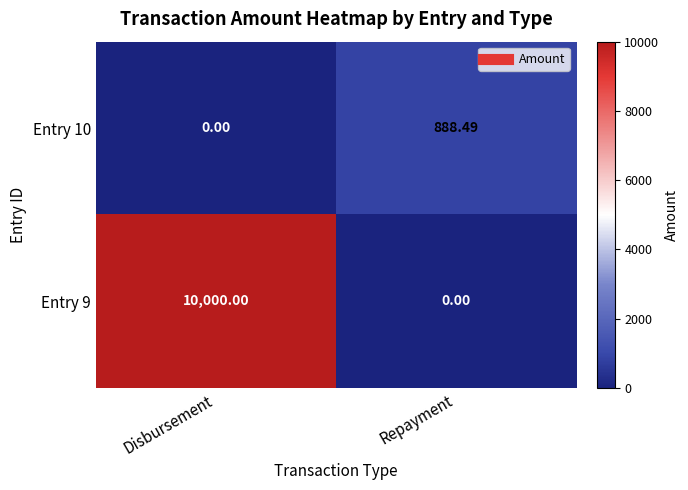

Which category has the lowest value in the Entry 9 series?

Repayment